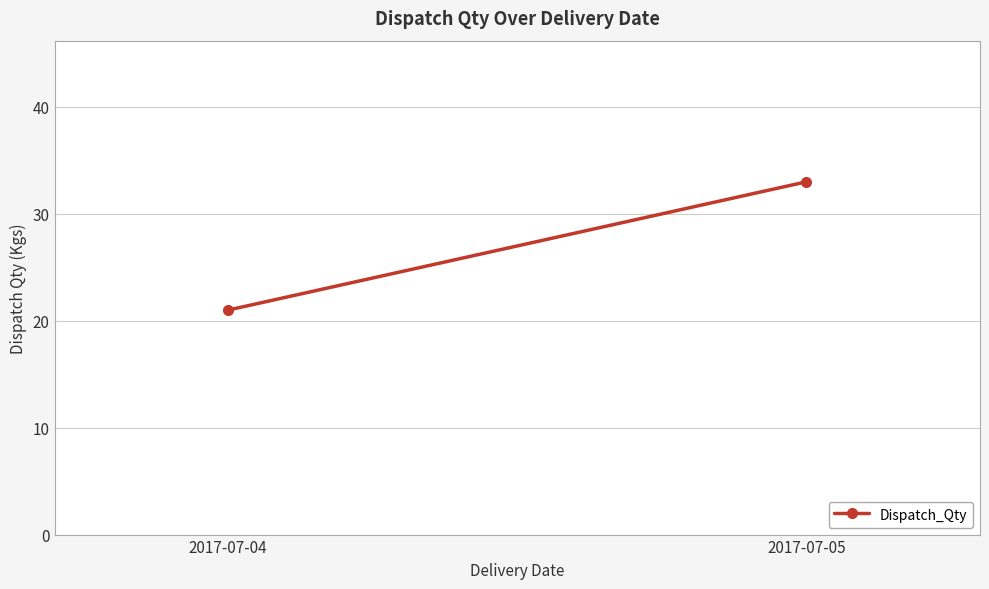

Rank the categories by value from highest to lowest.

2017-07-05, 2017-07-04